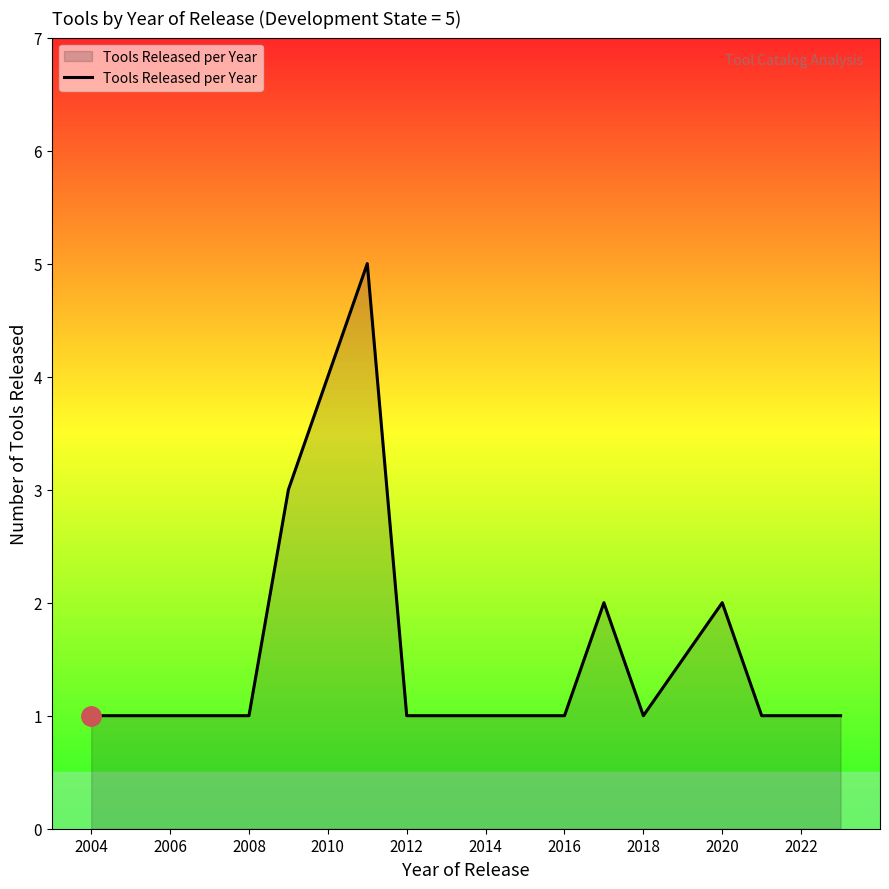

What is the greatest value displayed?

5